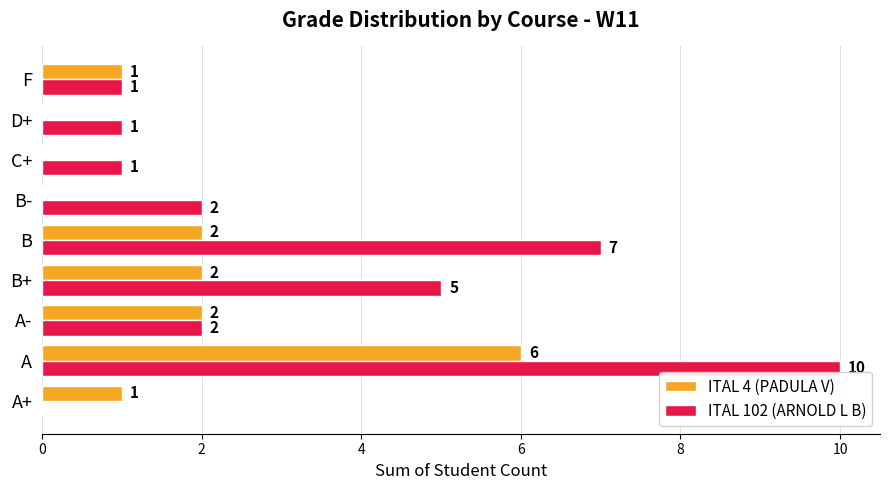

What is the highest value of the ITAL 4 (PADULA V) series?

6